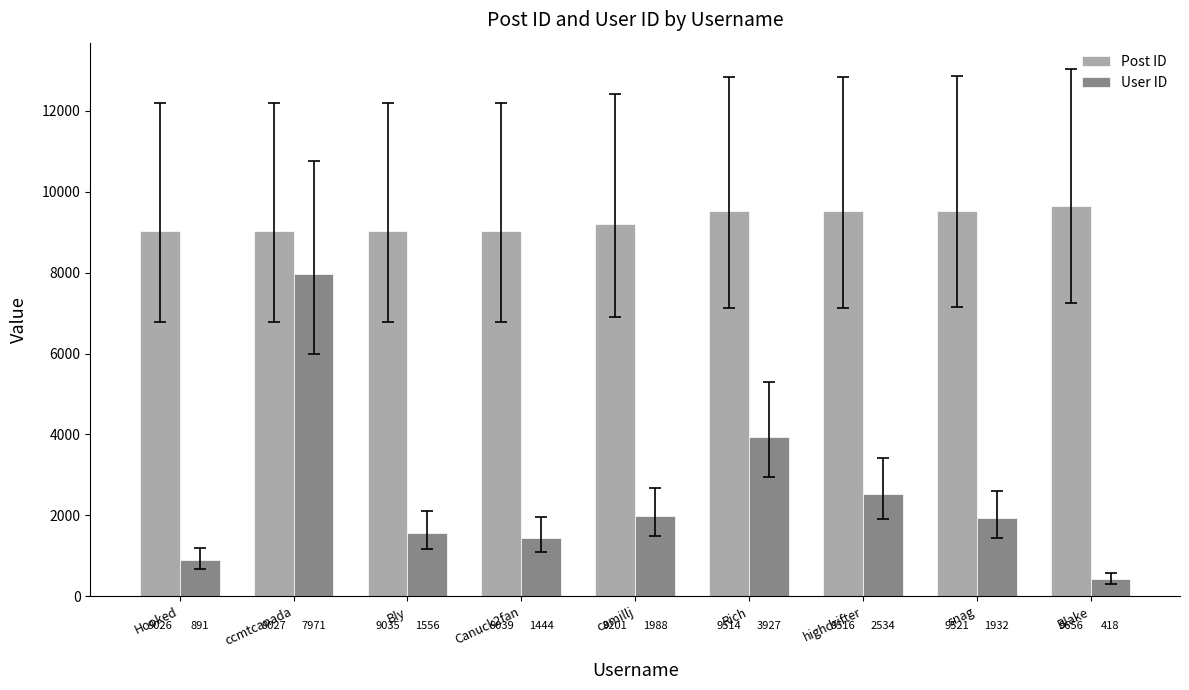

At how many categories does at least one series exceed 6568?

9